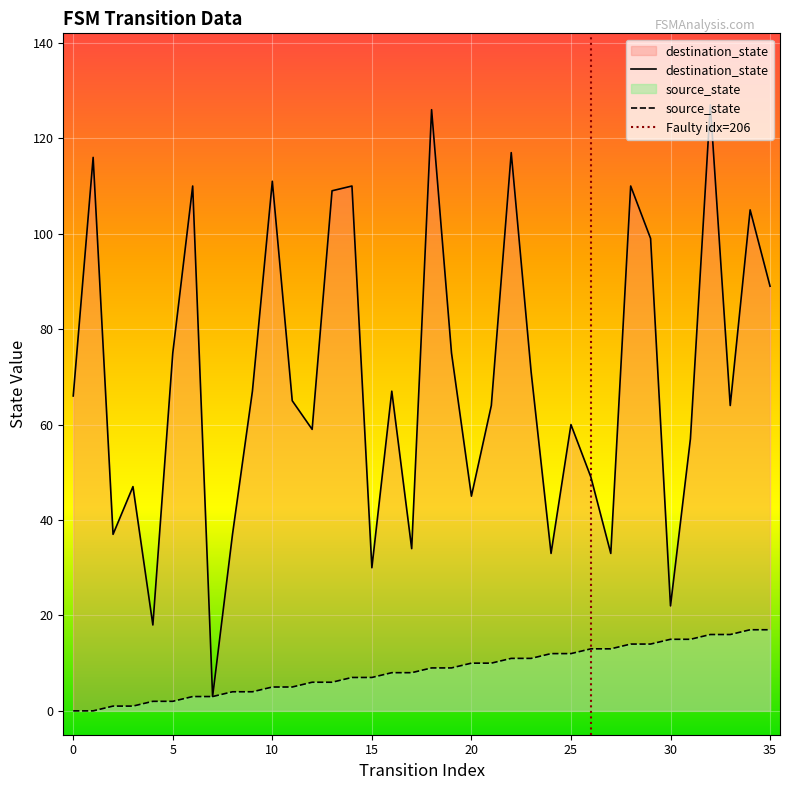

What is the difference between the second highest and minimum values in the source_state series?

17